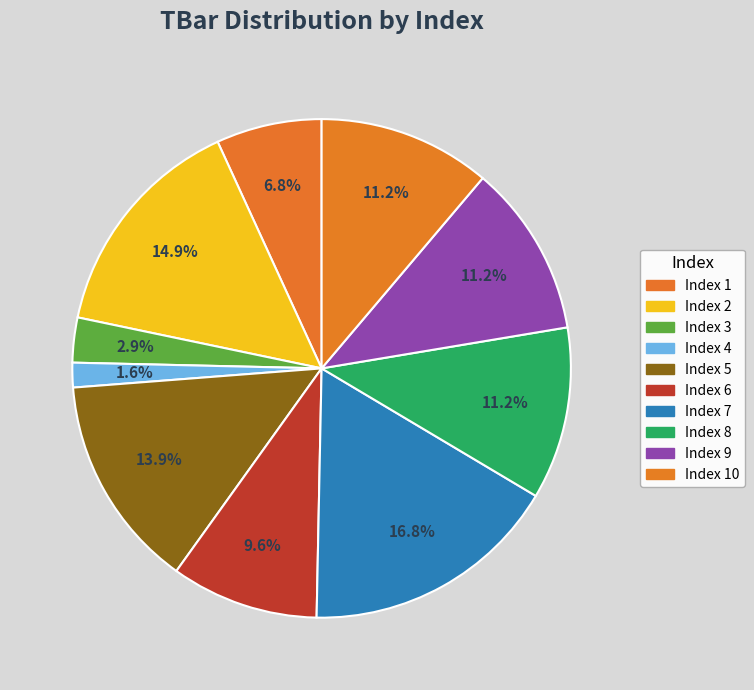

Rank the categories by value from highest to lowest.

7, 2, 5, 8, 9, 10, 6, 1, 3, 4